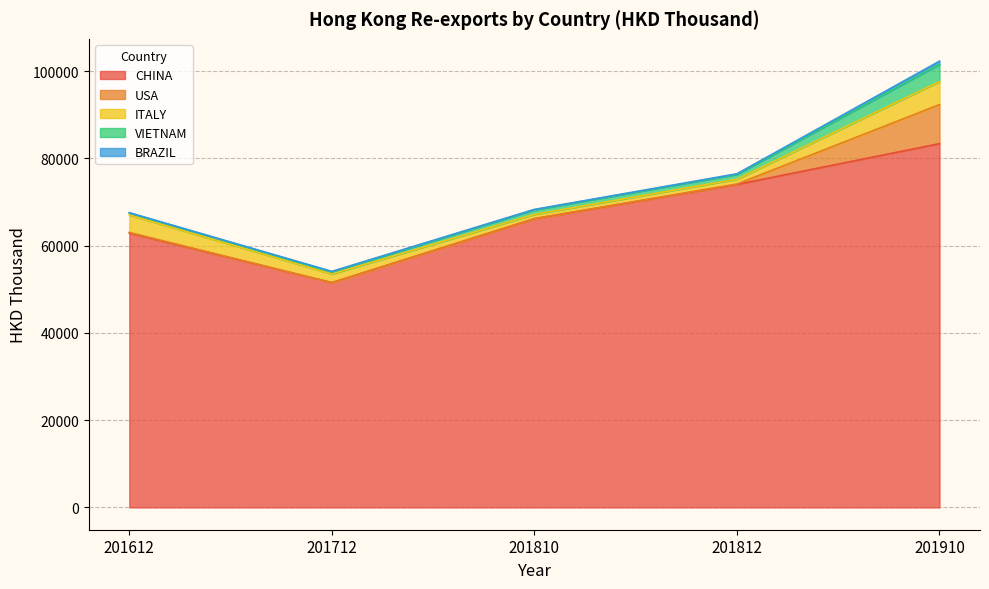

At how many categories does at least one series exceed 48151?

5